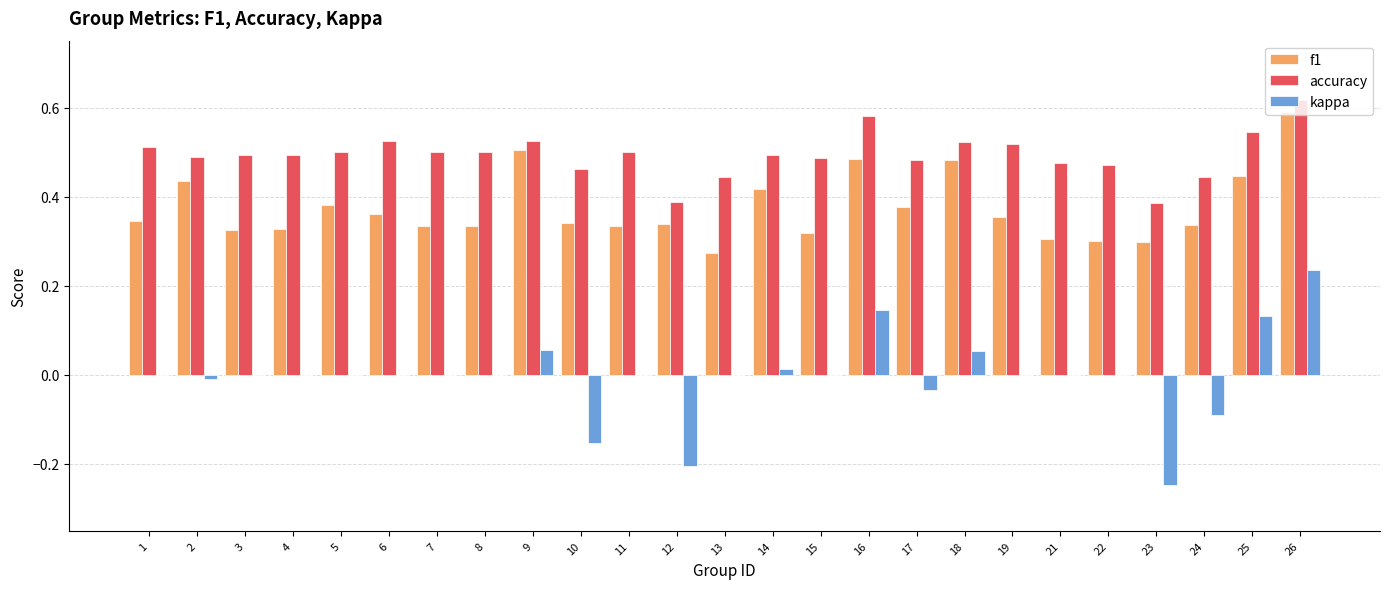

Which series changed the most between 15 and 23?

kappa